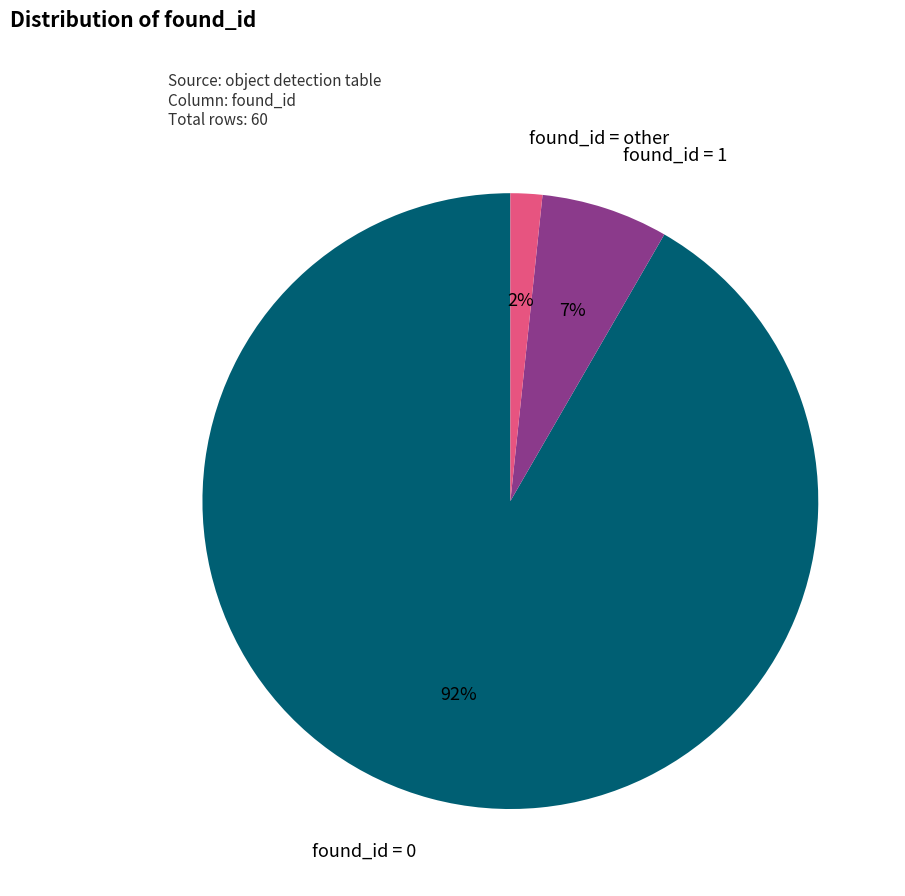

To the nearest percent, what is the average slice percentage?

33%